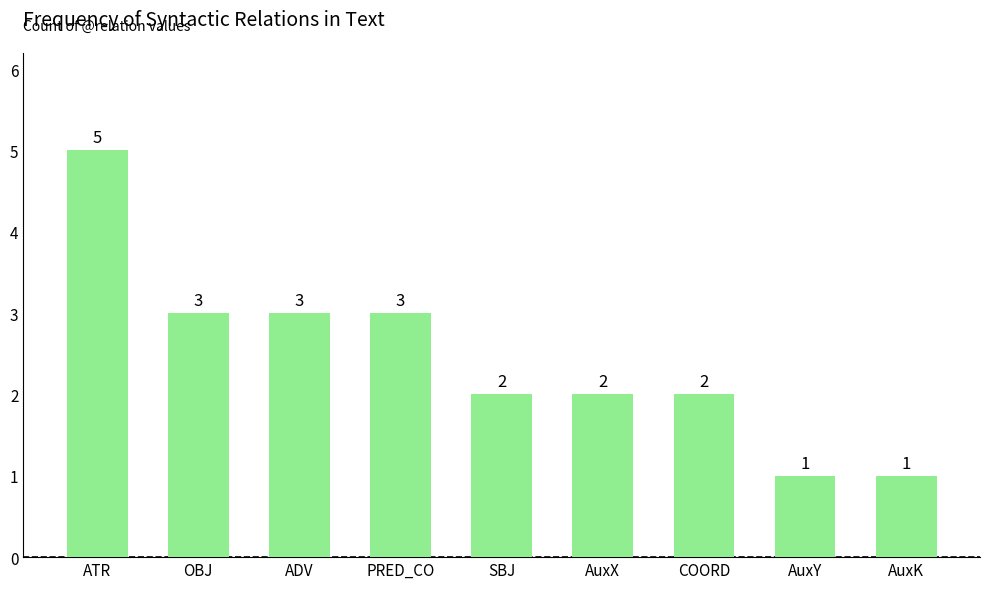

Which category has the highest value across all series?

ATR